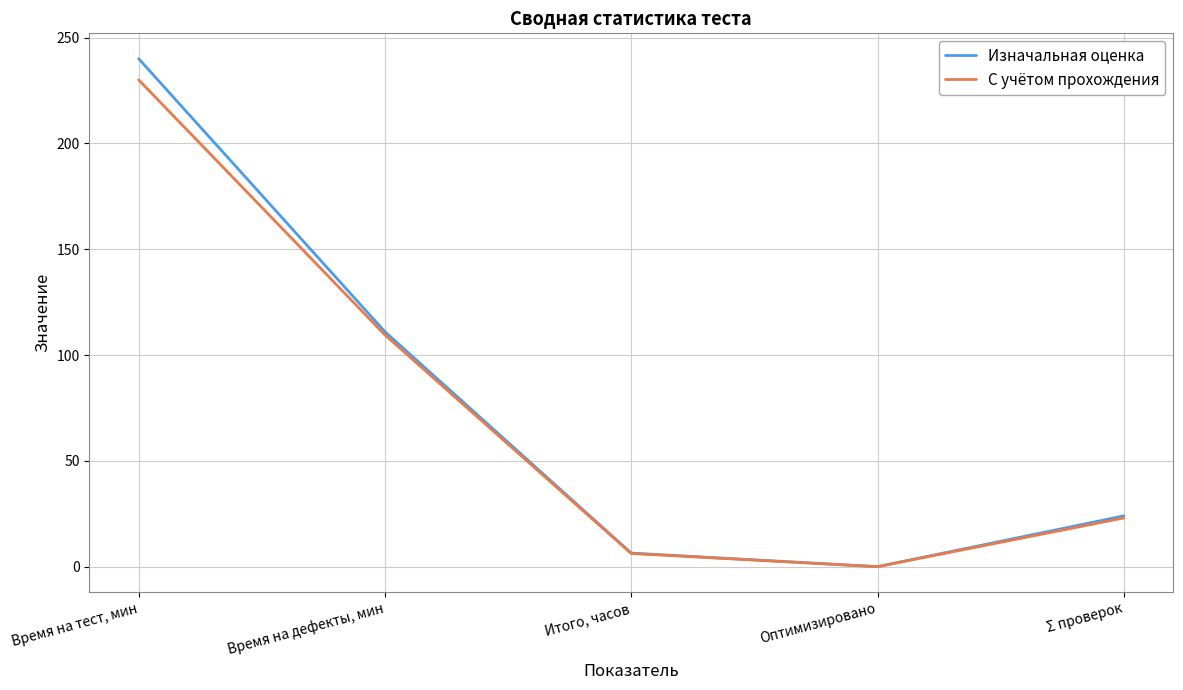

True or false: Изначальная оценка has more than 2 points higher than both neighbors.

False